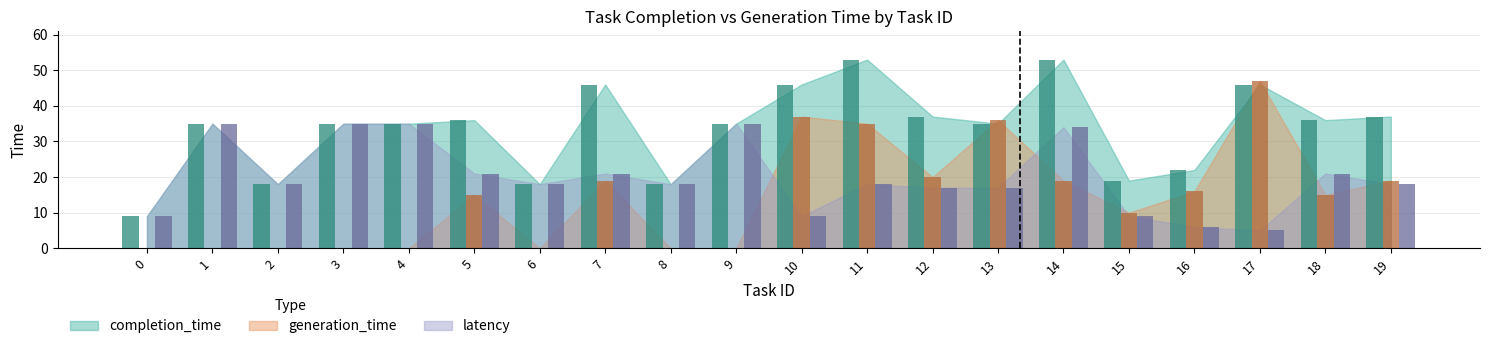

True or false: completion_time has a value of 10 at 8.

False